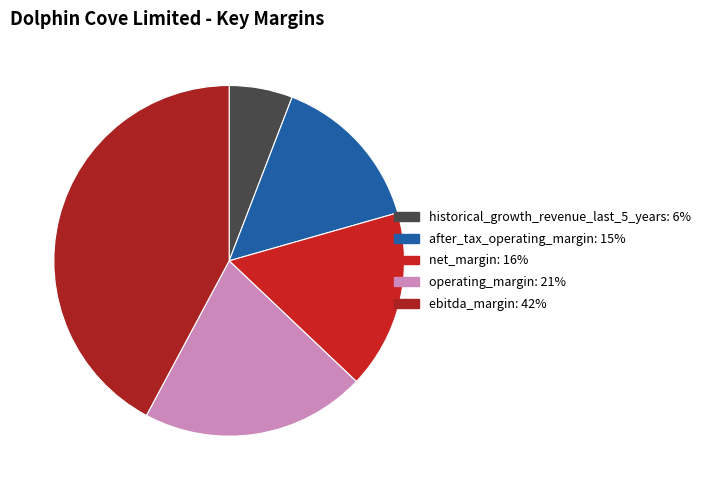

Is it true that operating_margin is 10% of the pie?

False